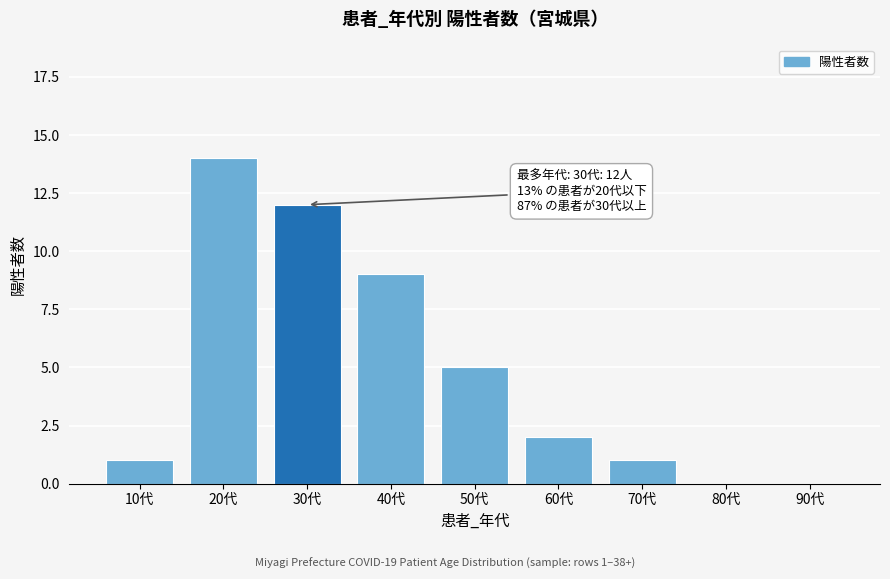

Reading left to right, transcribe all the data shown in this chart.

10代=1	20代=14	30代=12	40代=9	50代=5	60代=2	70代=1	80代=0	90代=0